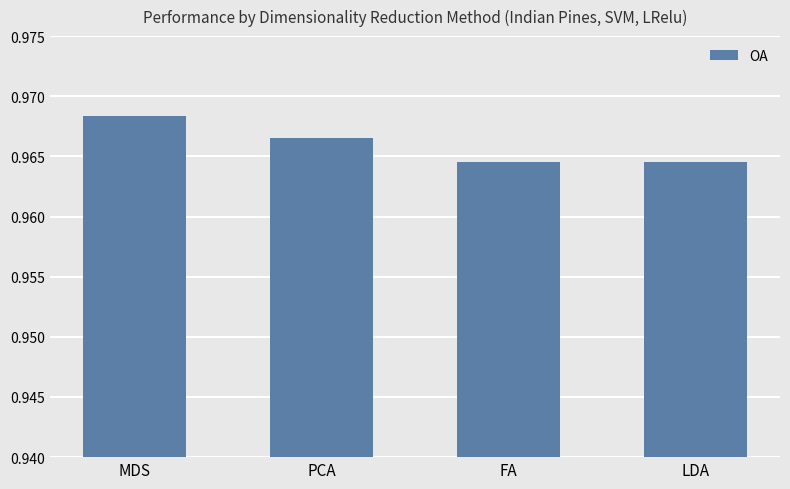

At which category does the chart reach its peak across all series?

MDS